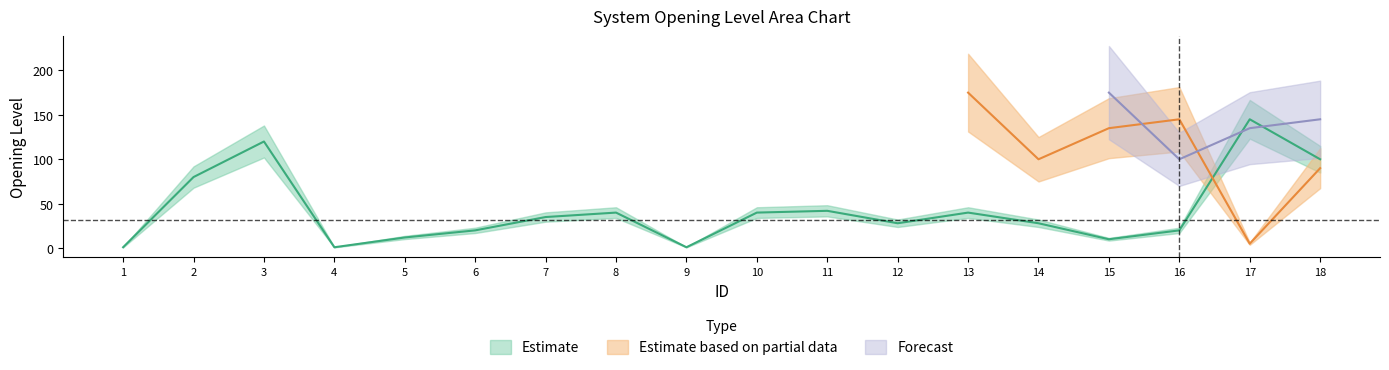

What is the value of the Estimate point at the 15th from the left?

10